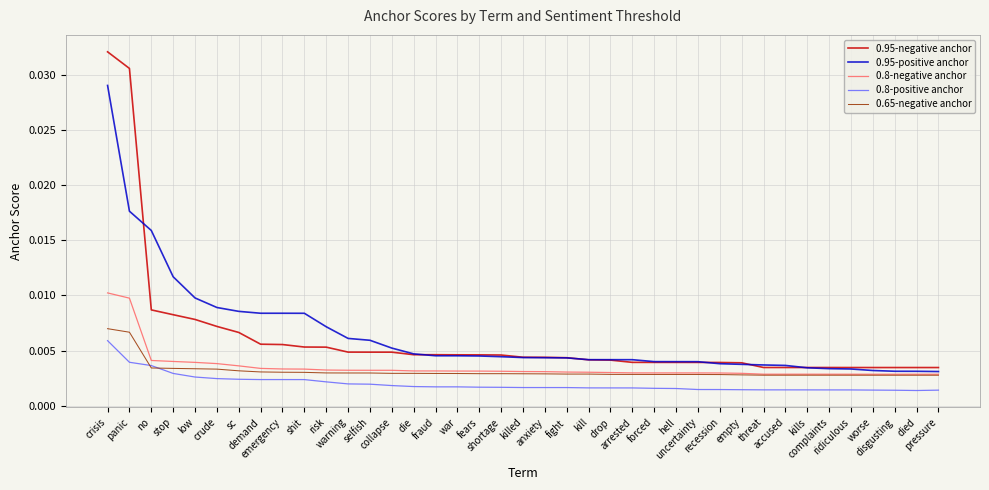

How many 0.95-negative anchor values are between 0 and 1?

39